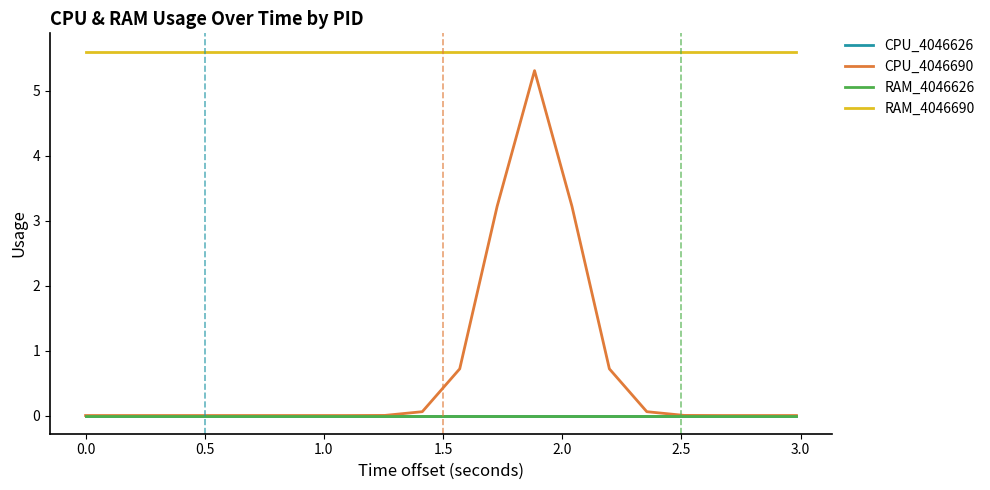

Which series has the widest spread of values?

CPU_4046690